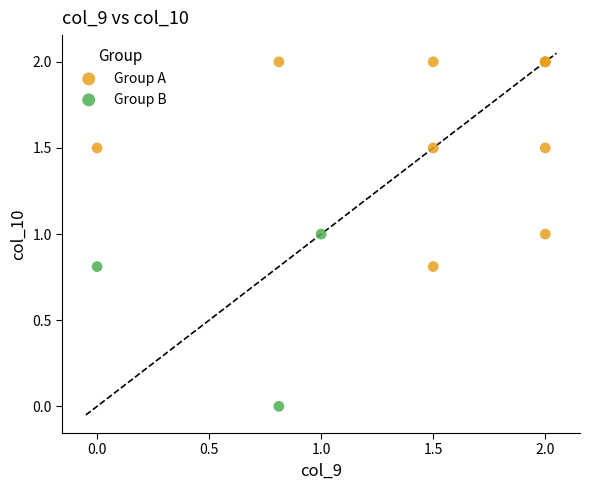

What are all the series names shown in the legend?

Group A, Group B